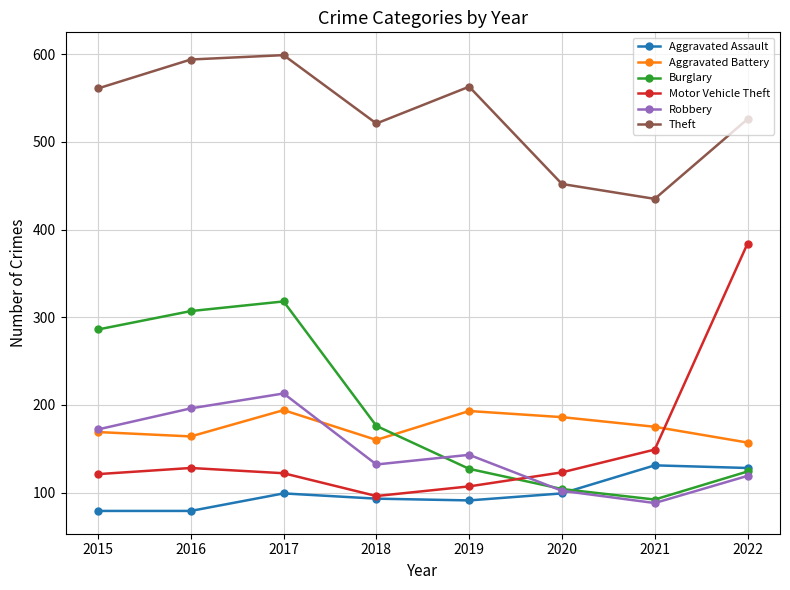

How many lines are shown in the chart?

6